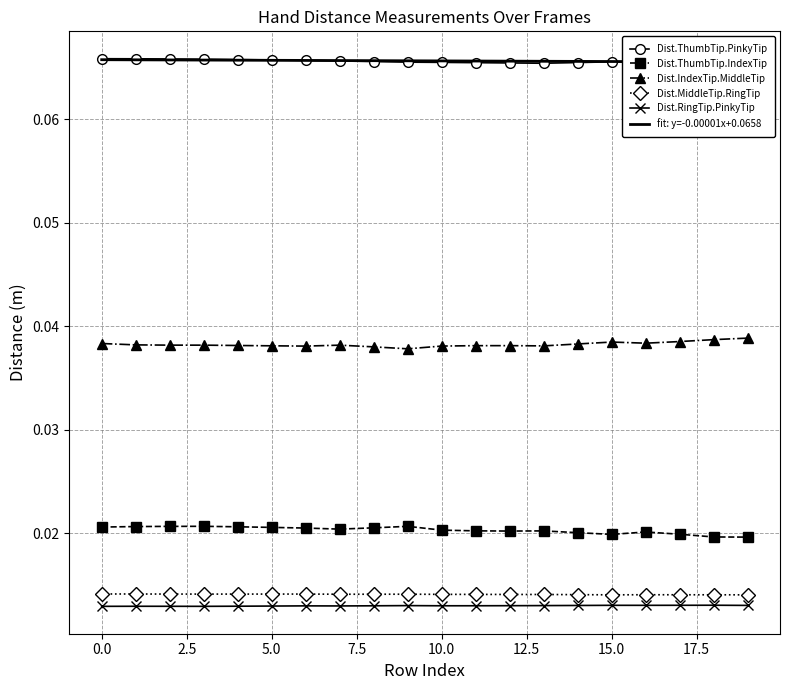

What is the maximum value shown in the chart?

0.1